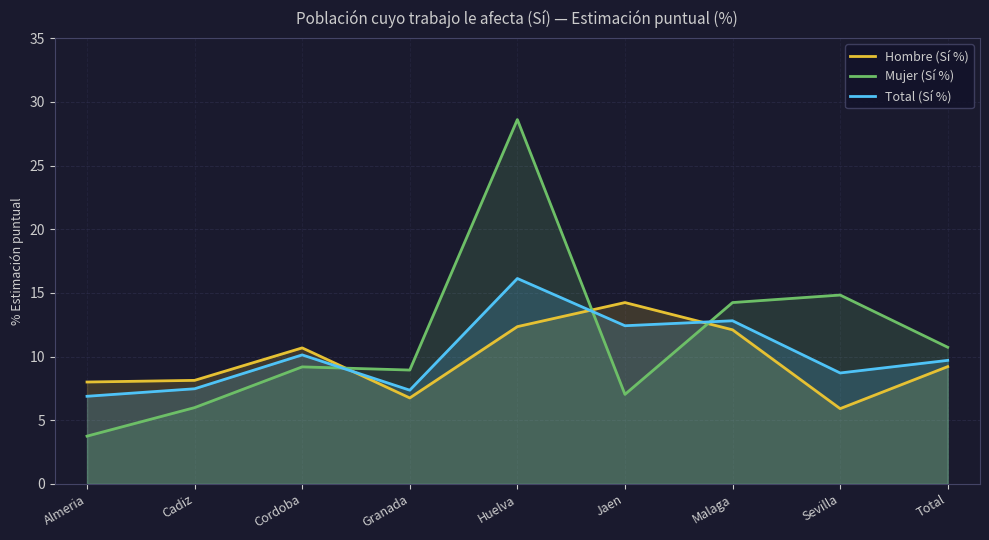

At which label does Hombre (Sí %) first exceed 9?

Cordoba